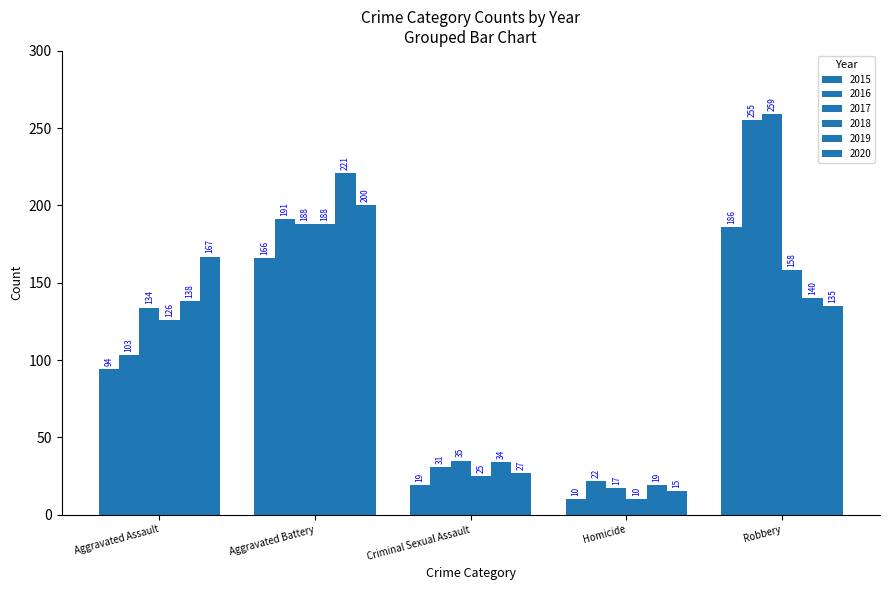

What is the greatest value displayed?

259